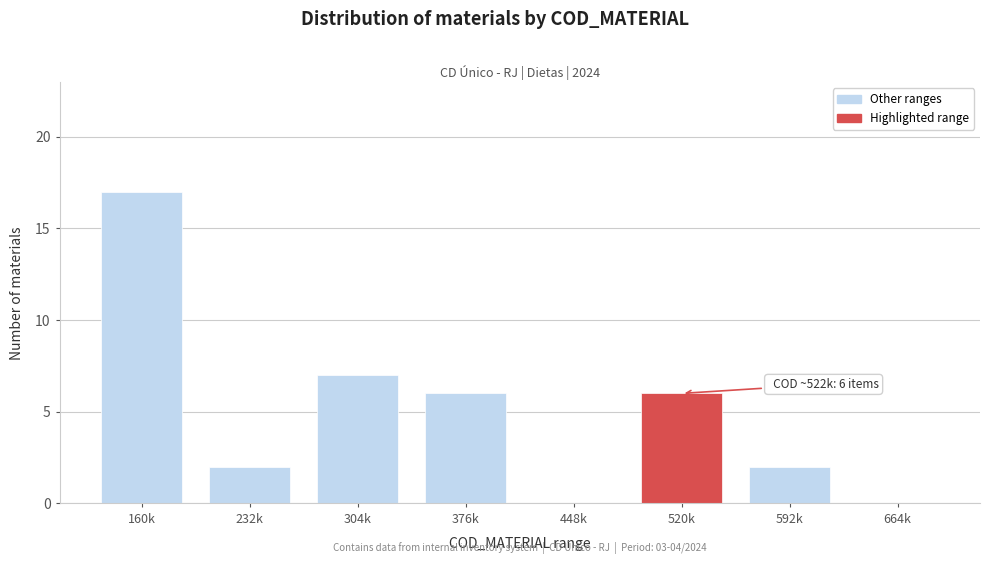

Reading right to left, what are all the values shown in this chart?

664k=0	592k=2	520k=6	448k=0	376k=6	304k=7	232k=2	160k=17